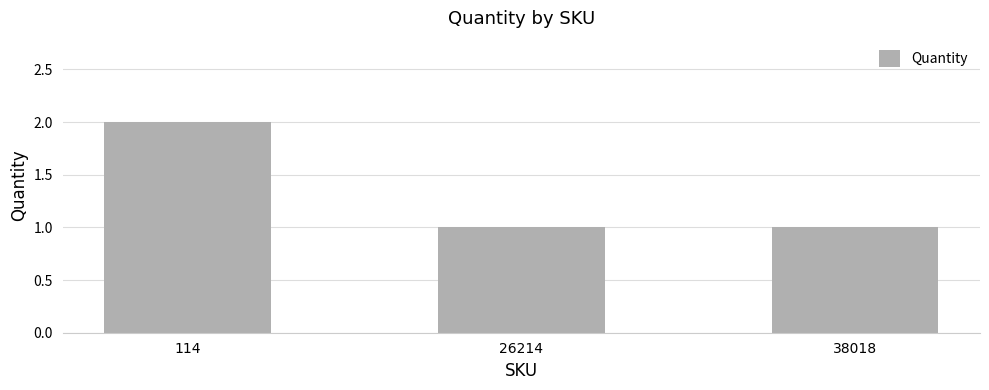

What is the sum of all values?

4